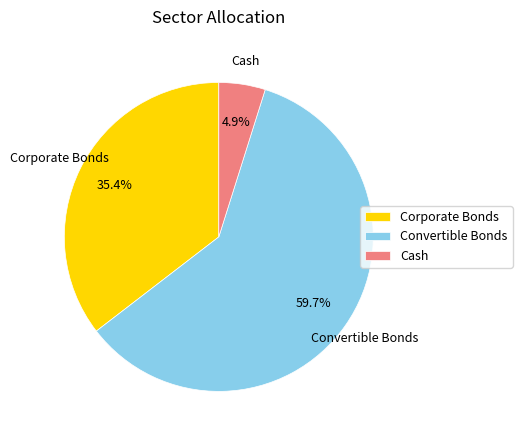

What percentage is the Convertible Bonds slice, to the nearest percent?

60%